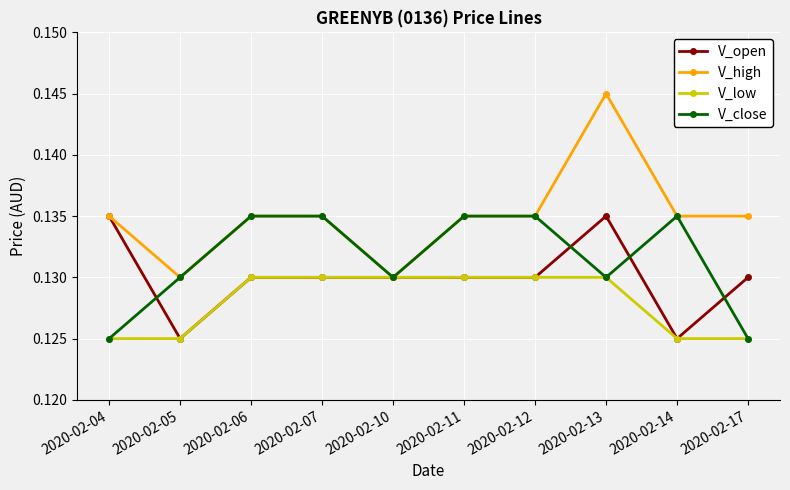

Does the chart have visible grid lines?

Yes